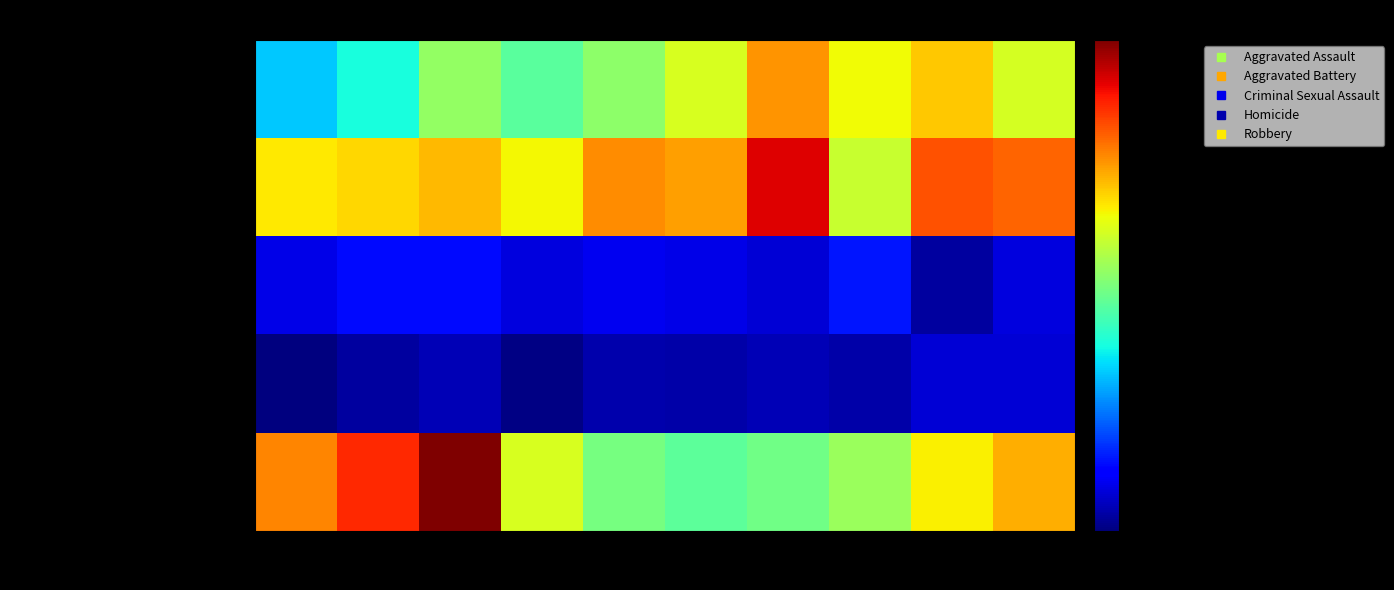

Rank the series by their maximum value, from highest to lowest.

Robbery, Aggravated Battery, Aggravated Assault, Criminal Sexual Assault, Homicide